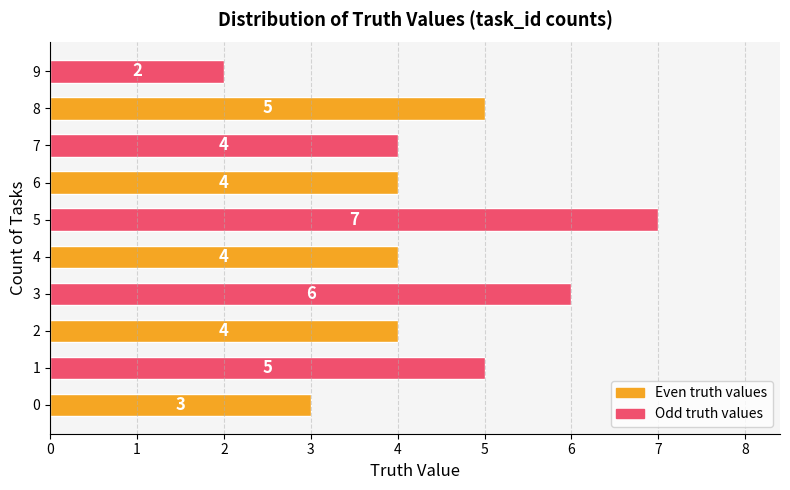

What is the smallest value displayed?

2